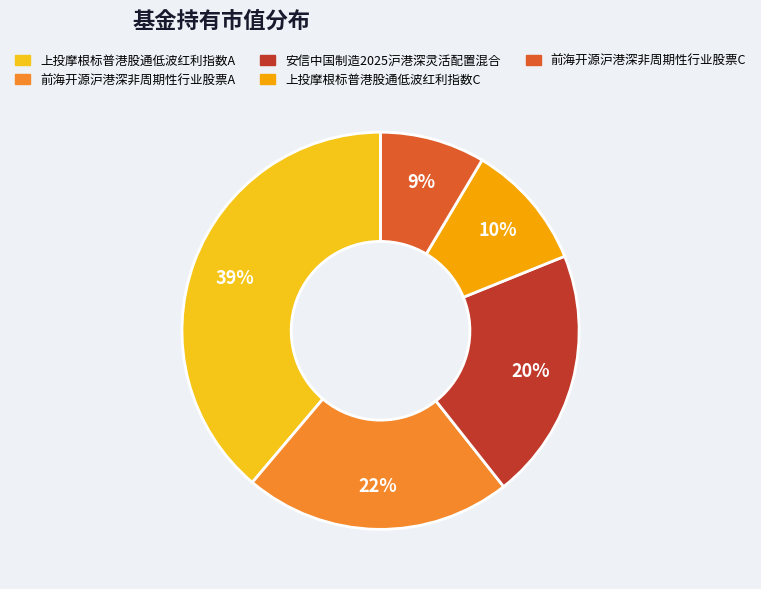

What is the smallest slice in the pie chart?

前海开源沪港深非周期性行业股票C